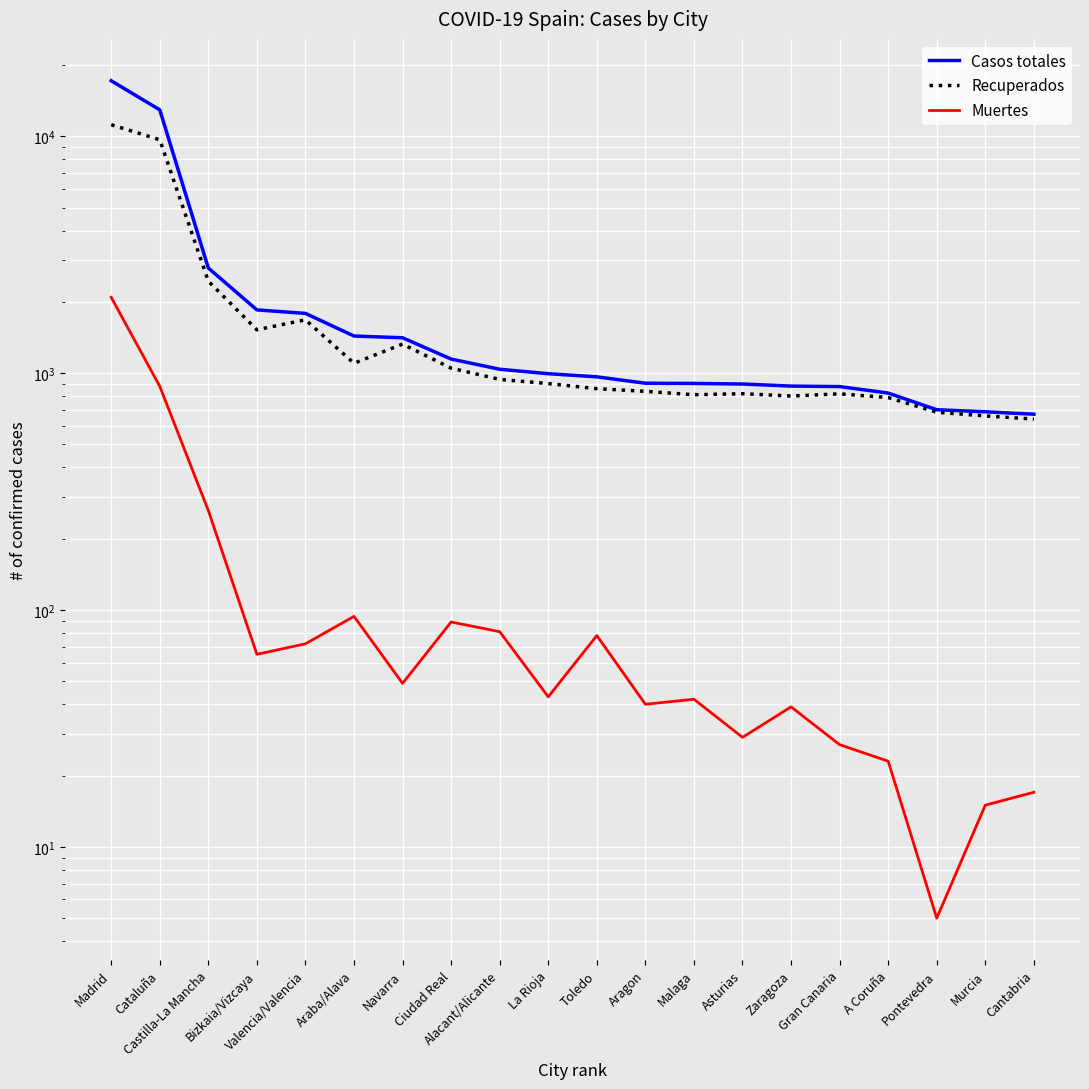

What is the sum of all Muertes values?

4041